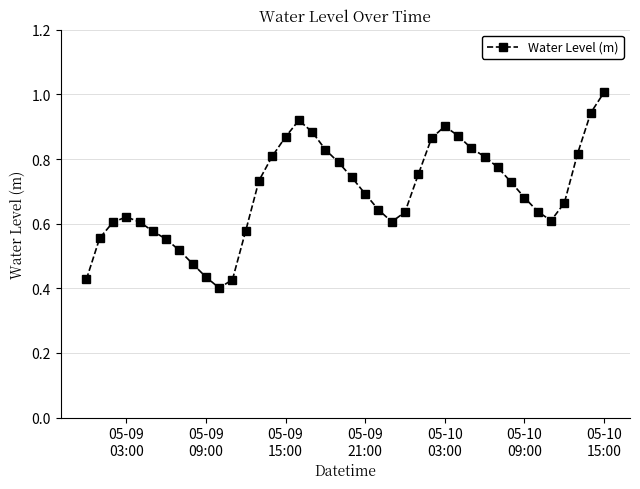

True or false: there are more than 0 points higher than both neighbors.

True